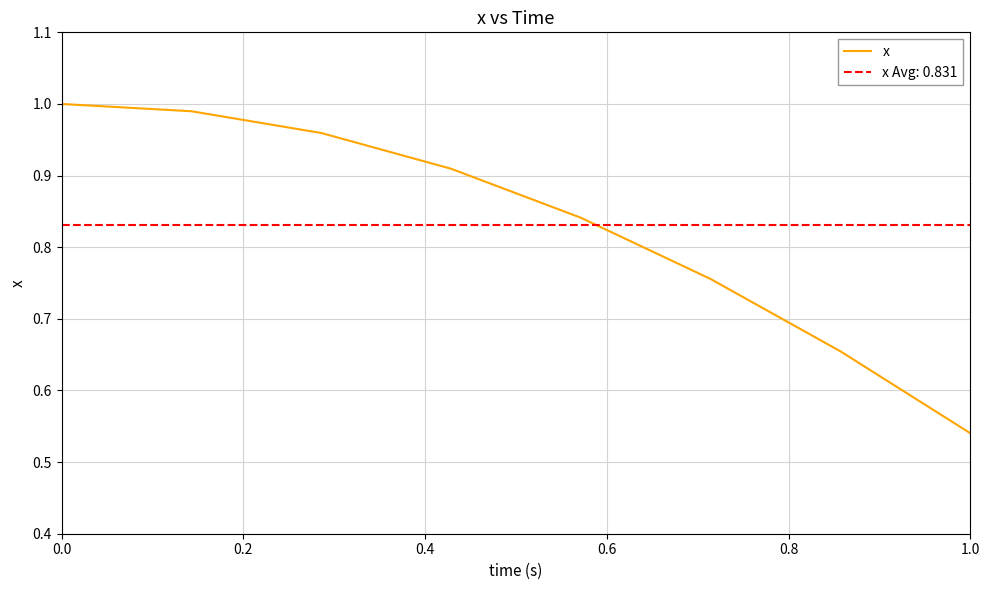

Is it true that the value at 0.0 is 0.5?

False